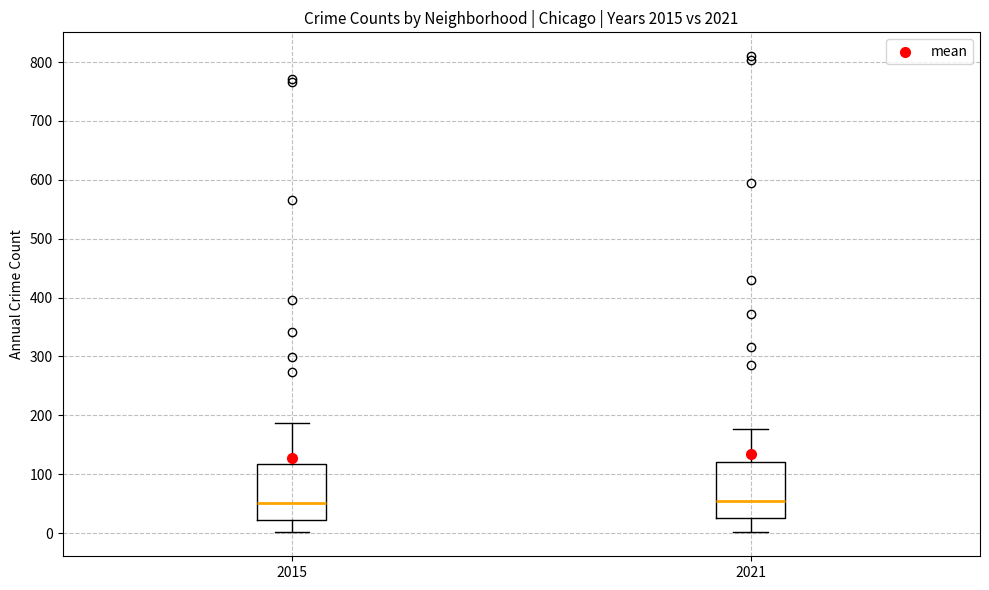

Reading left to right, read every box against the y-axis: the position of its median line, the range the box covers, and the ends of its whiskers. The values are not printed on the chart, so give them approximately, as read against the axis.

2015: median 50, box 20 to 120, whiskers 0 to 190
2021: median 60, box 30 to 120, whiskers 0 to 180